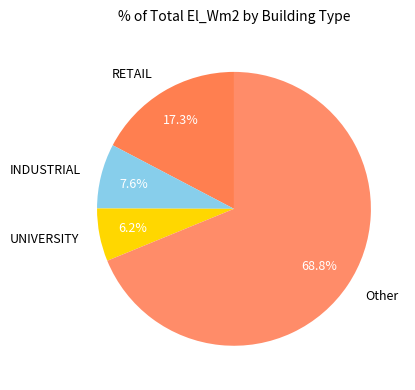

Rank the categories by value from lowest to highest.

UNIVERSITY, INDUSTRIAL, RETAIL, Other